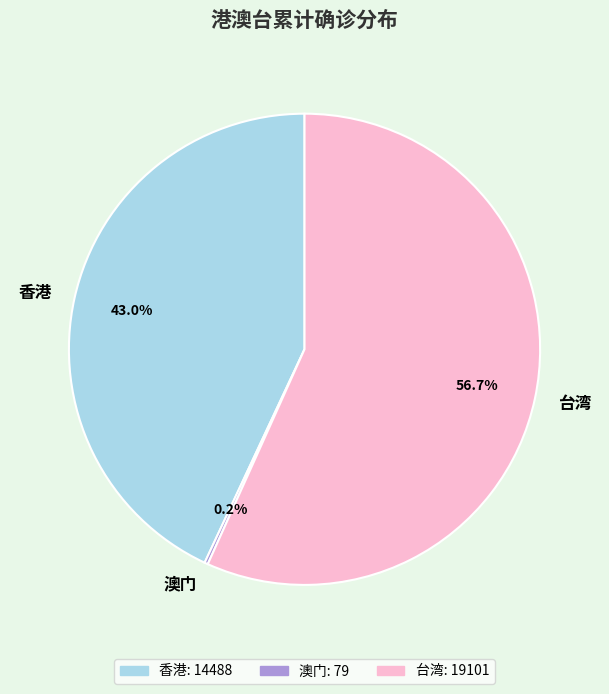

To the nearest percent, what is the difference between the 台湾 and 香港 slice percentages?

14%